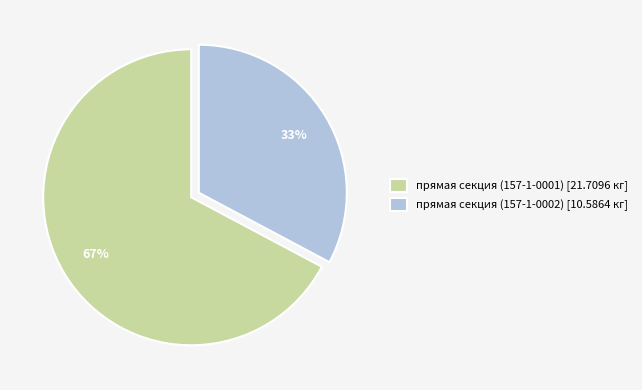

To the nearest percent, what is the combined percentage of прямая секция (157-1-0002) and прямая секция (157-1-0001)?

100%